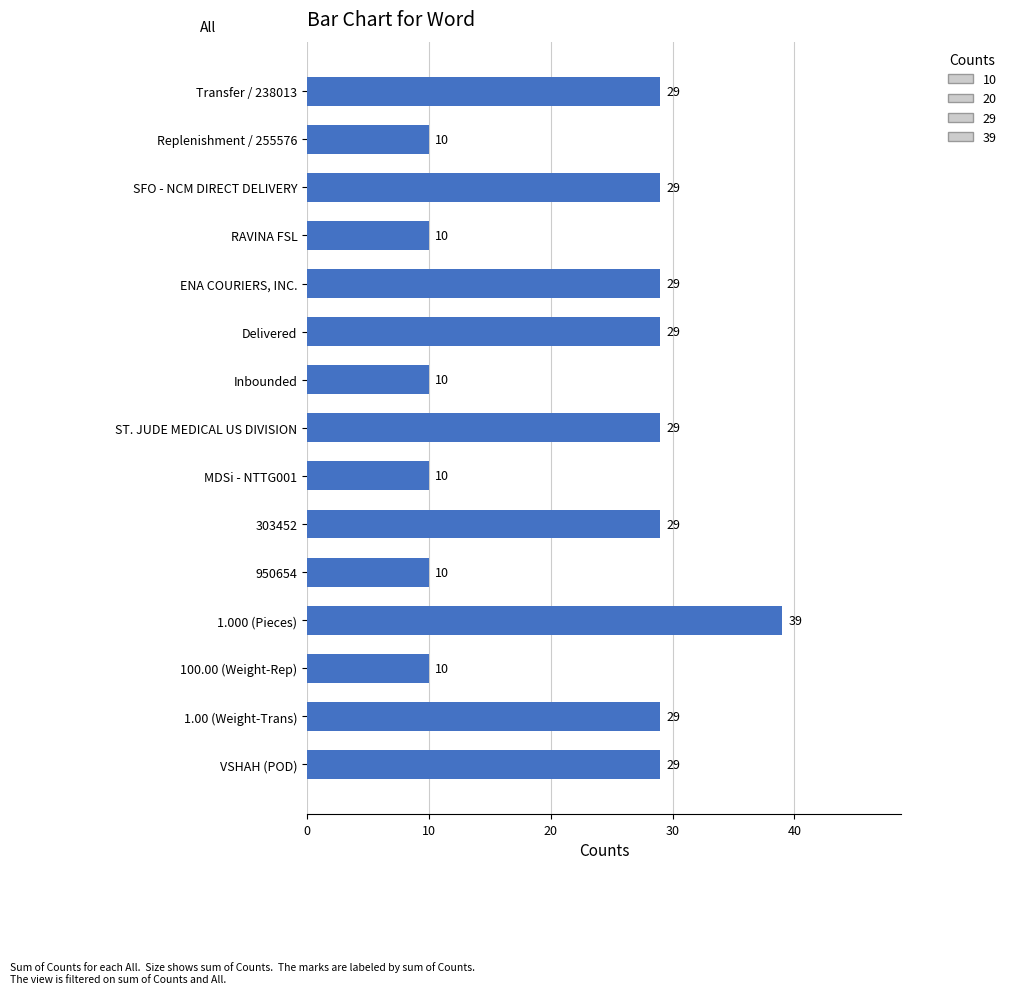

Does the chart contain stacked bars?

No